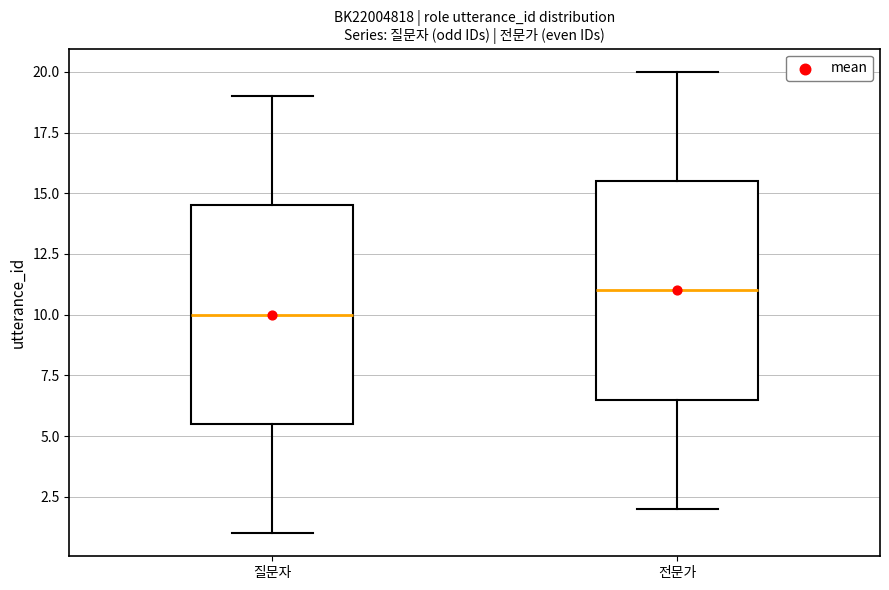

Reading left to right, read every box against the y-axis: the position of its median line, the range the box covers, and the ends of its whiskers. The values are not printed on the chart, so give them approximately, as read against the axis.

질문자: median 10.0, box 5.5 to 14.5, whiskers 1.0 to 19.0
전문가: median 11.0, box 6.5 to 15.5, whiskers 2.0 to 20.0